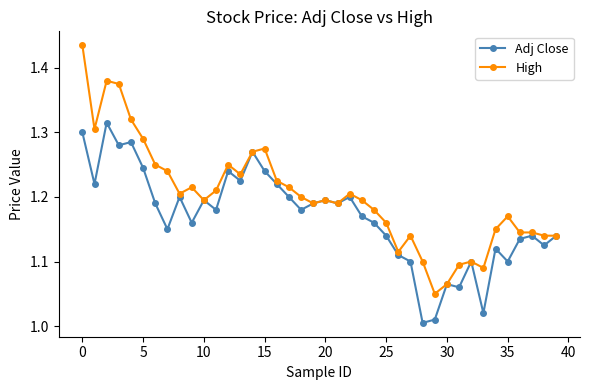

Rank the series by their maximum value, from lowest to highest.

Adj Close, High